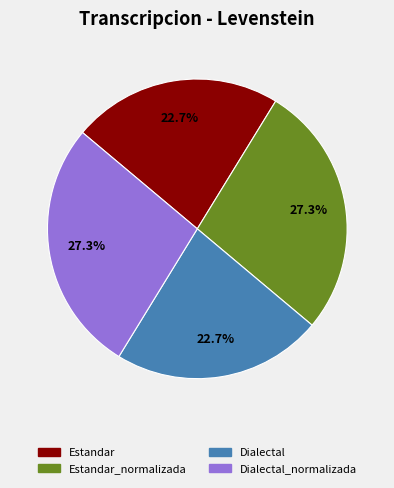

Is it true that Estandar is 31% of the pie?

False